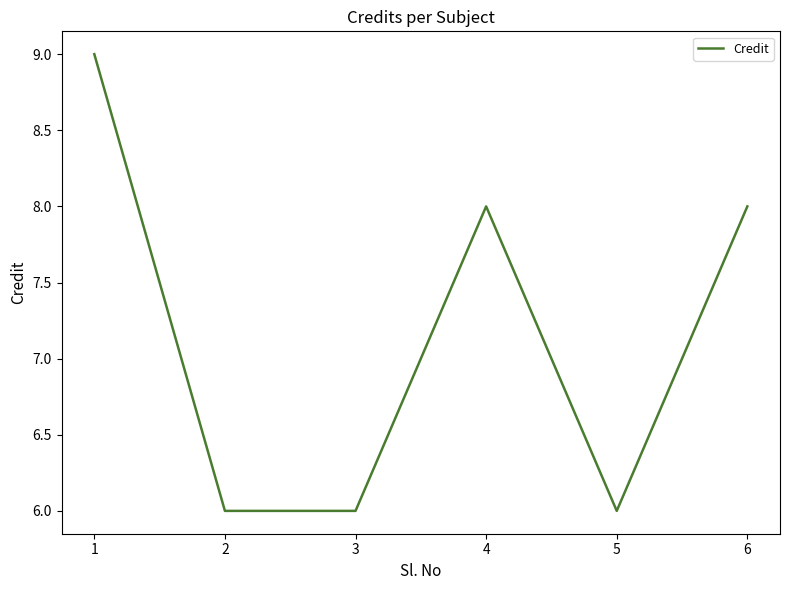

What is the maximum value shown in the chart?

9